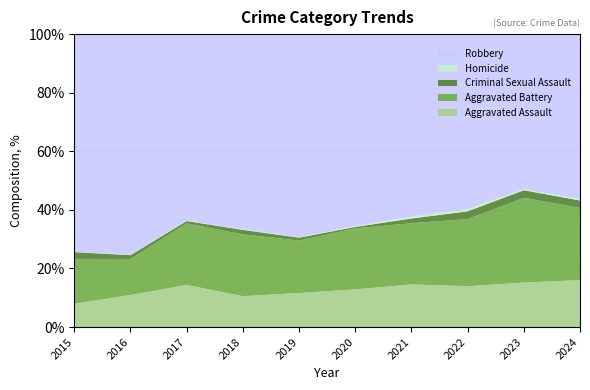

Reading right to left, what are all the values shown in this chart?

Aggravated Assault: 2024=133	2023=111	2022=111	2021=99	2020=82	2019=81	2018=68	2017=87	2016=66	2015=38
Aggravated Battery: 2024=205	2023=211	2022=182	2021=142	2020=133	2019=125	2018=136	2017=127	2016=74	2015=73
Criminal Sexual Assault: 2024=21	2023=19	2022=21	2021=11	2020=3	2019=7	2018=10	2017=5	2016=8	2015=11
Homicide: 2024=4	2023=2	2022=6	2021=4	2020=2	2019=1	2018=1	2017=1	2016=1	2015=0
Robbery: 2024=468	2023=387	2022=475	2021=424	2020=418	2019=484	2018=430	2017=385	2016=454	2015=355